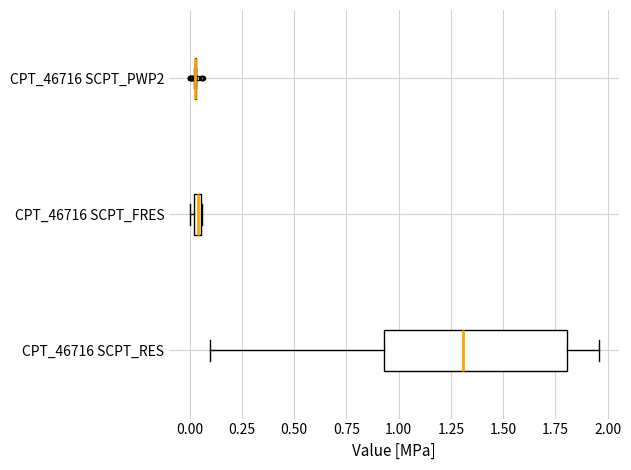

Where does the left whisker of the box for CPT_46716 SCPT_RES end on the x-axis? The values are not printed on the chart, so give them approximately, as read against the axis.

0.10